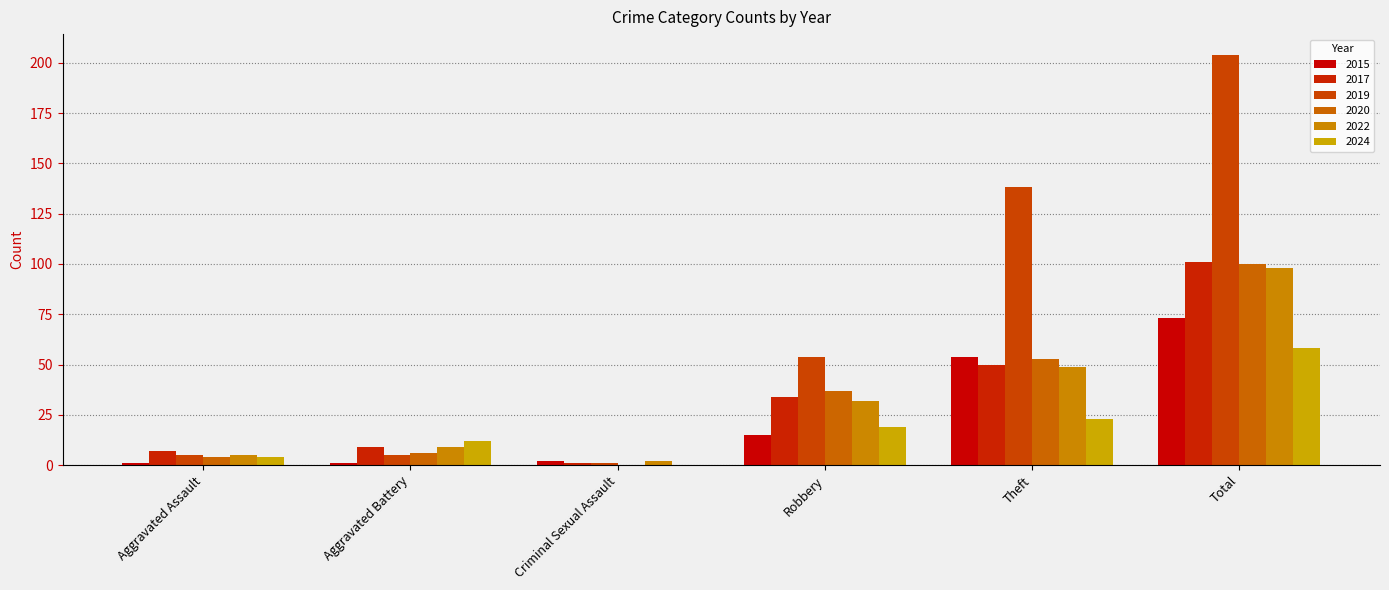

At which label does 2015 first exceed 15?

Theft